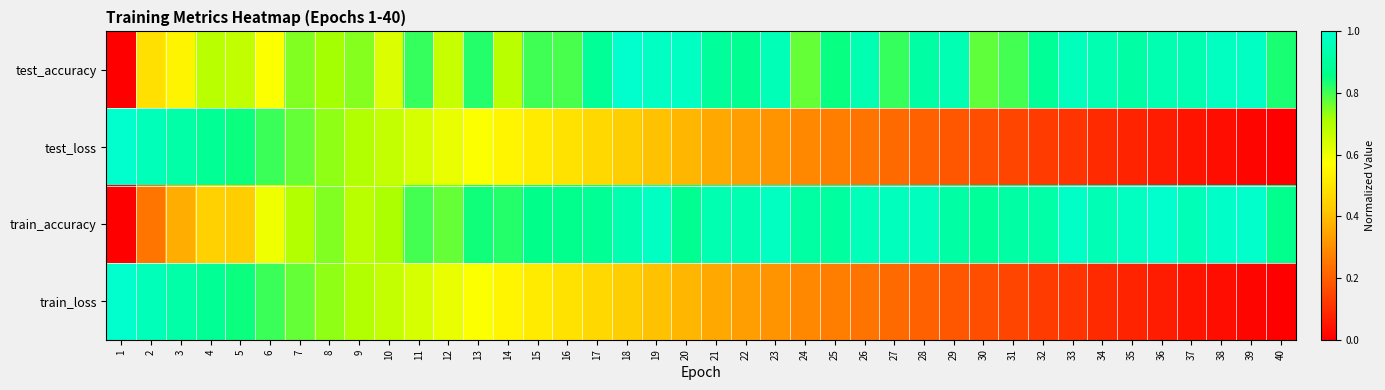

Reading left to right, what are all the values shown in this chart?

test_accuracy: 1=0.0	2=0.5	3=0.5	4=0.7	5=0.7	6=0.6	7=0.7	8=0.7	9=0.7	10=0.6	11=0.8	12=0.7	13=0.8	14=0.7	15=0.8	16=0.8	17=0.9	18=1.0	19=1.0	20=1.0	21=0.9	22=0.9	23=1.0	24=0.8	25=0.9	26=0.9	27=0.8	28=0.9	29=0.9	30=0.8	31=0.8	32=0.9	33=1.0	34=0.9	35=0.9	36=0.9	37=0.9	38=1.0	39=1.0	40=0.8
test_loss: 1=1.0	2=1.0	3=0.9	4=0.9	5=0.8	6=0.8	7=0.8	8=0.7	9=0.7	10=0.7	11=0.6	12=0.6	13=0.6	14=0.5	15=0.5	16=0.5	17=0.5	18=0.4	19=0.4	20=0.4	21=0.4	22=0.3	23=0.3	24=0.3	25=0.3	26=0.2	27=0.2	28=0.2	29=0.2	30=0.2	31=0.1	32=0.1	33=0.1	34=0.1	35=0.1	36=0.1	37=0.0	38=0.0	39=0.0	40=0.0
train_accuracy: 1=0.0	2=0.2	3=0.4	4=0.4	5=0.4	6=0.6	7=0.7	8=0.7	9=0.7	10=0.7	11=0.8	12=0.8	13=0.8	14=0.8	15=0.9	16=0.9	17=0.9	18=0.9	19=1.0	20=0.9	21=0.9	22=0.9	23=1.0	24=0.9	25=0.9	26=1.0	27=1.0	28=1.0	29=0.9	30=0.9	31=0.9	32=0.9	33=1.0	34=1.0	35=1.0	36=1.0	37=1.0	38=1.0	39=1.0	40=0.9
train_loss: 1=1.0	2=1.0	3=0.9	4=0.9	5=0.8	6=0.8	7=0.8	8=0.7	9=0.7	10=0.7	11=0.6	12=0.6	13=0.6	14=0.5	15=0.5	16=0.5	17=0.5	18=0.4	19=0.4	20=0.4	21=0.4	22=0.3	23=0.3	24=0.3	25=0.3	26=0.2	27=0.2	28=0.2	29=0.2	30=0.2	31=0.1	32=0.1	33=0.1	34=0.1	35=0.1	36=0.1	37=0.0	38=0.0	39=0.0	40=0.0